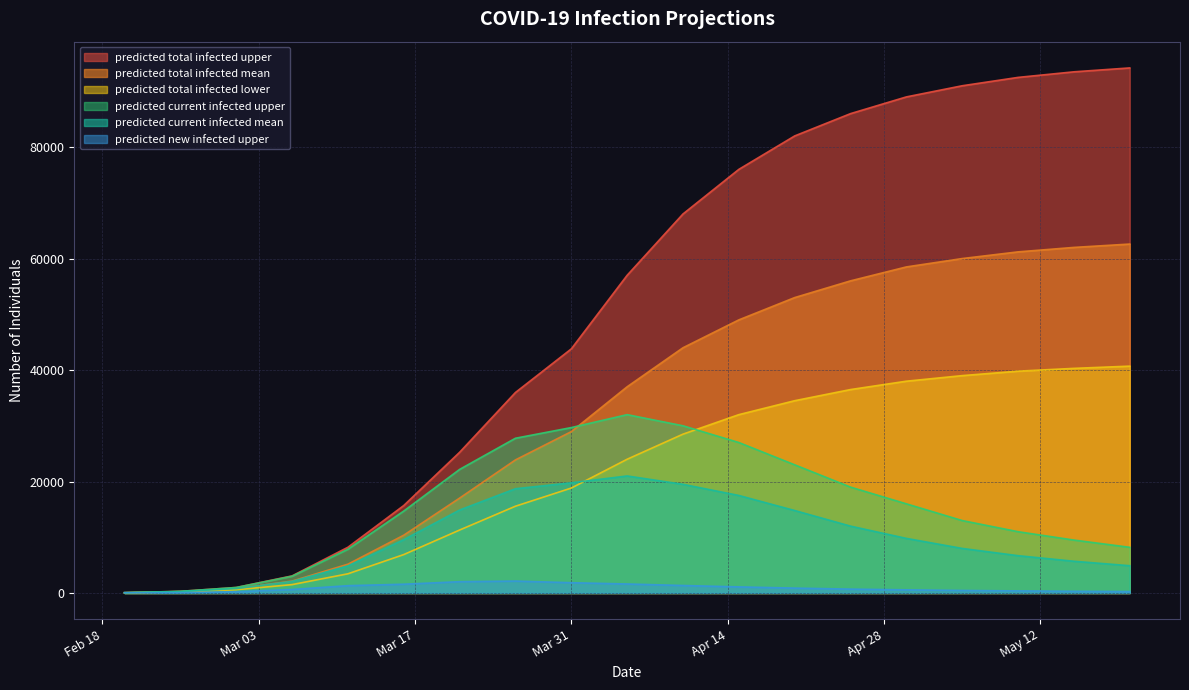

What is the highest value of the predicted total infected mean series?

62600